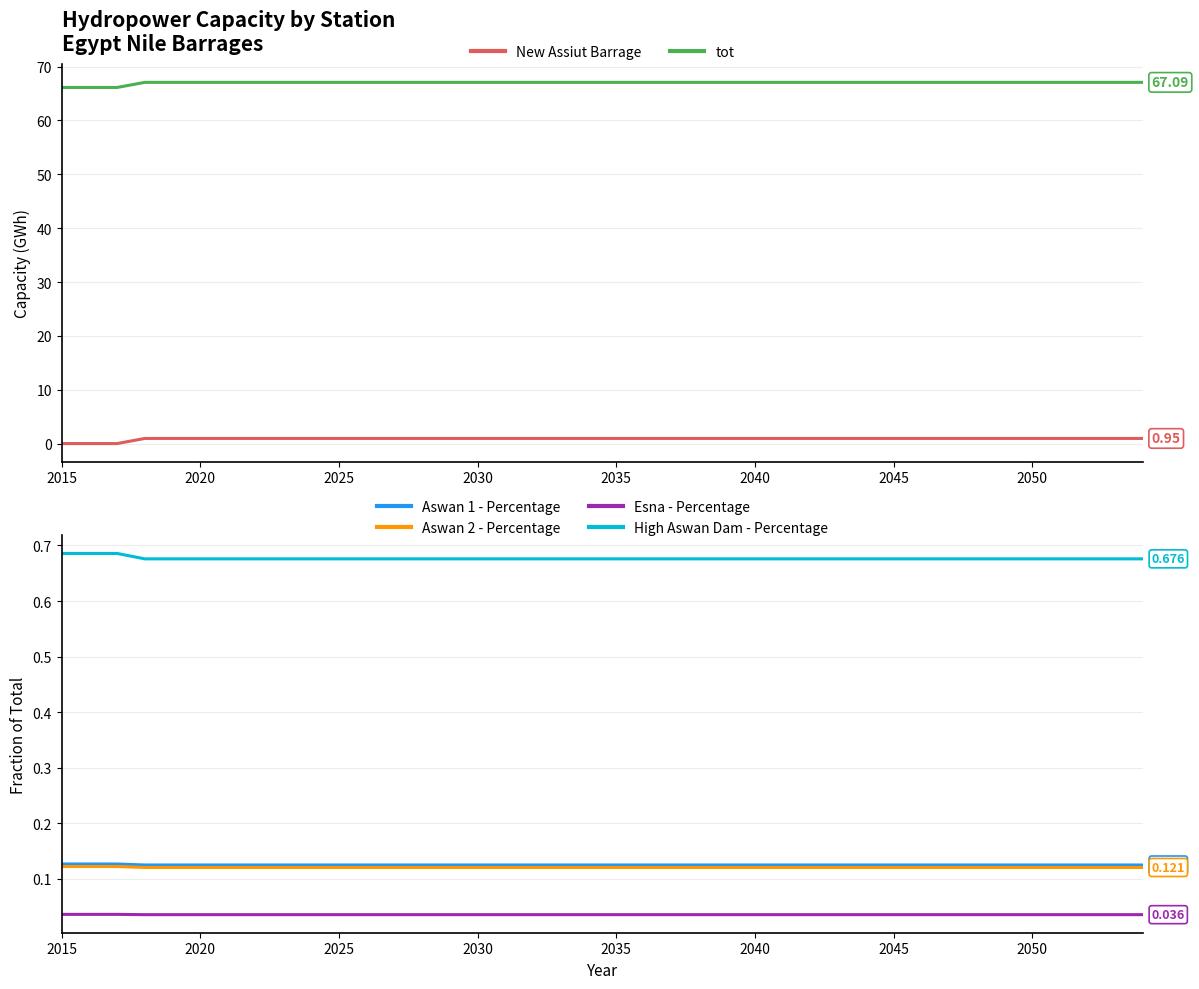

True or false: tot and Aswan 1 - Percentage cross at least once.

False